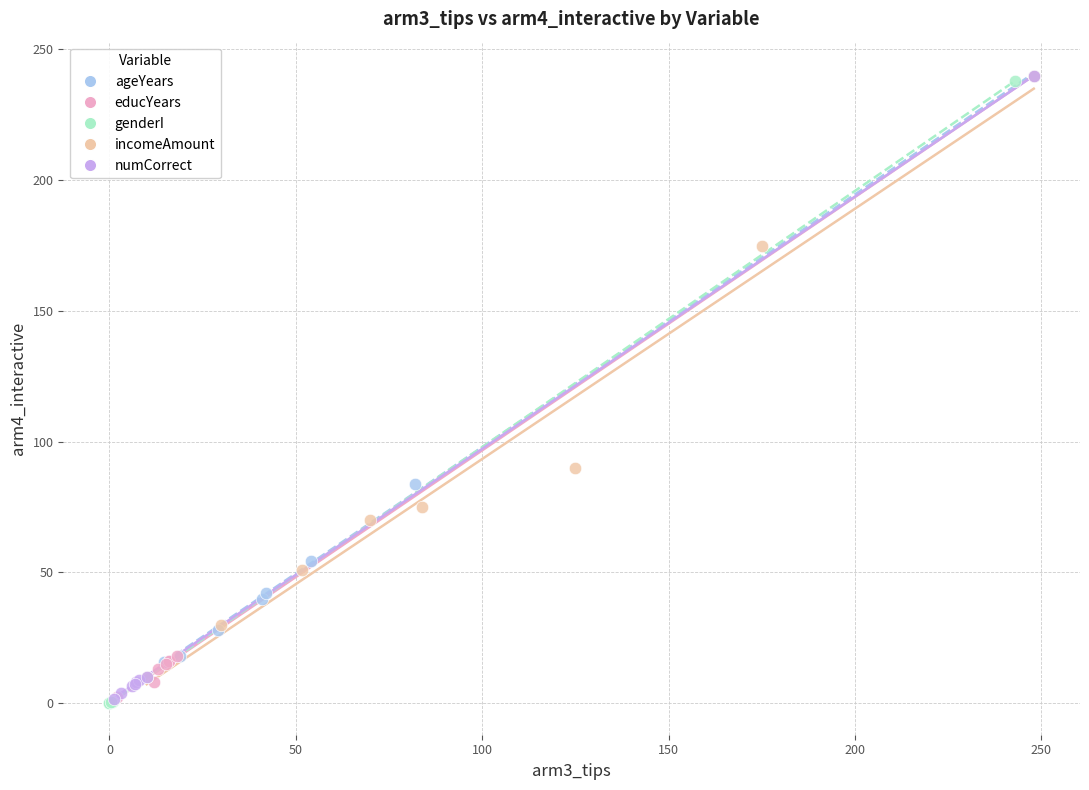

What are all the series names shown in the legend?

ageYears, educYears, genderI, incomeAmount, numCorrect